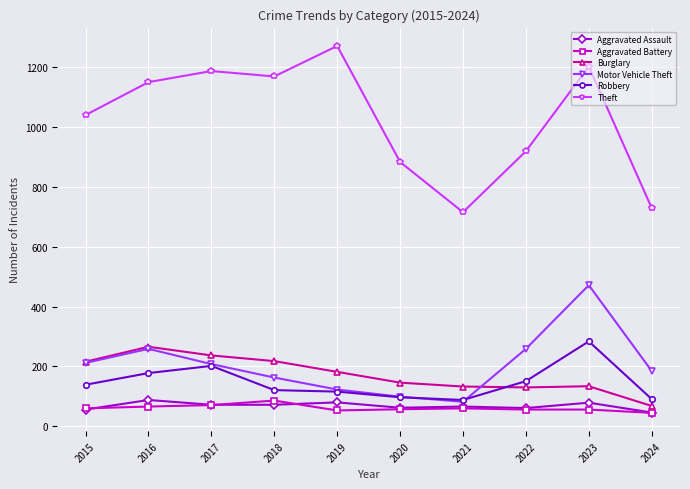

The Motor Vehicle Theft series shows 472 at 2023. True or false?

True